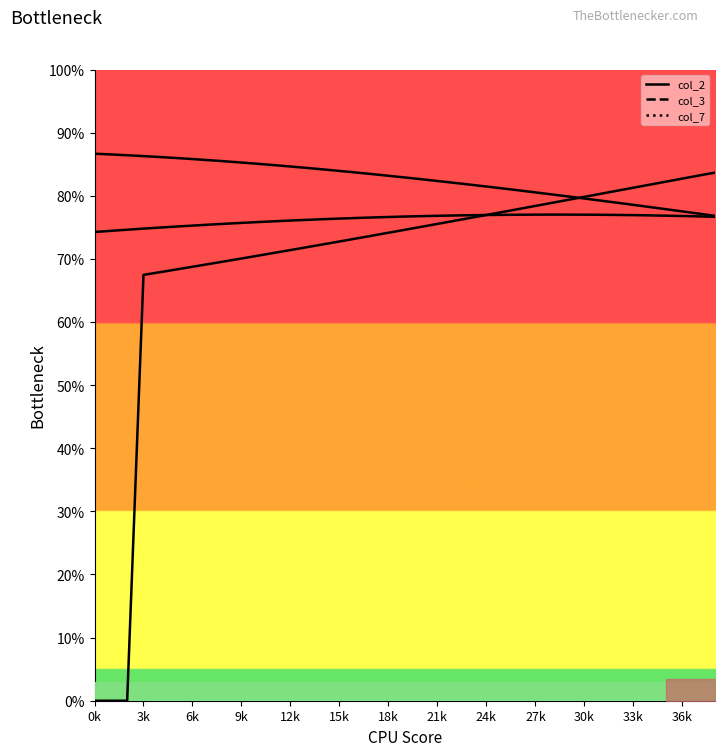

How many data points in Series col_7 line are less than 74?

18